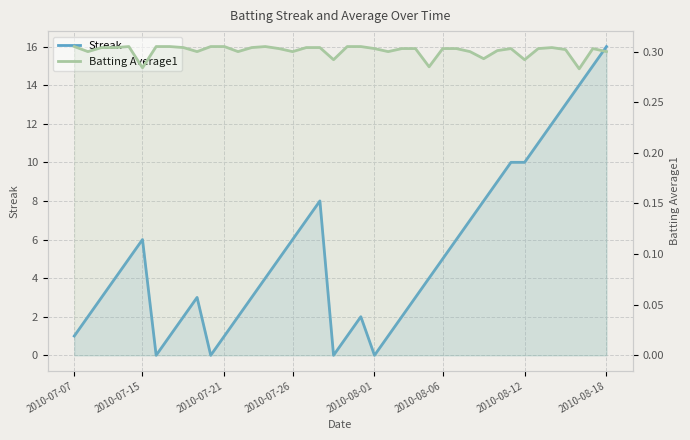

What value does the Batting Average1 series have at 24?

0.3